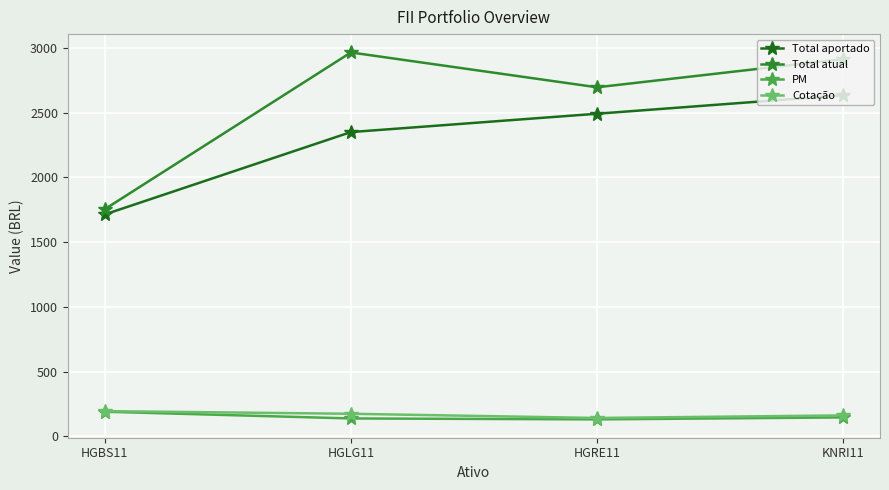

How many lines are shown in the chart?

4